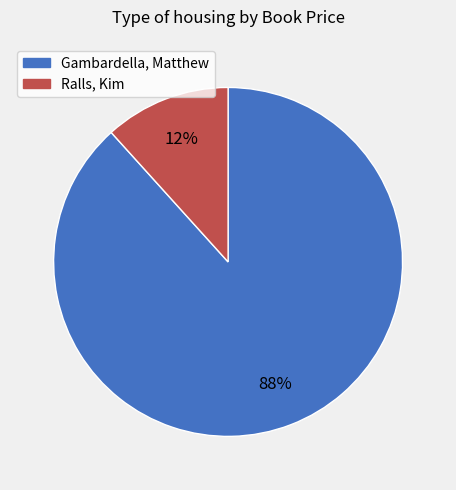

Is it true that Ralls, Kim is 19% of the pie?

False